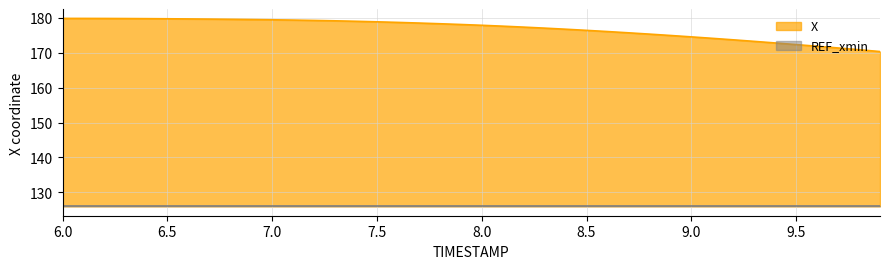

Reading left to right, list all the values displayed in this chart.

6.0=179.8	6.1=179.8	6.2=179.8	6.3=179.8	6.4=179.8	6.5=179.7	6.6=179.7	6.7=179.6	6.8=179.6	6.9=179.5	7.0=179.4	7.1=179.3	7.2=179.3	7.3=179.1	7.4=179.0	7.5=178.8	7.6=178.7	7.7=178.5	7.8=178.3	7.9=178.1	8.0=177.9	8.1=177.6	8.2=177.3	8.3=177.0	8.4=176.7	8.5=176.4	8.6=176.1	8.7=175.7	8.8=175.3	8.9=174.9	9.0=174.5	9.1=174.1	9.2=173.7	9.3=173.2	9.4=172.8	9.5=172.3	9.6=171.8	9.7=171.4	9.8=170.8	9.9=170.3